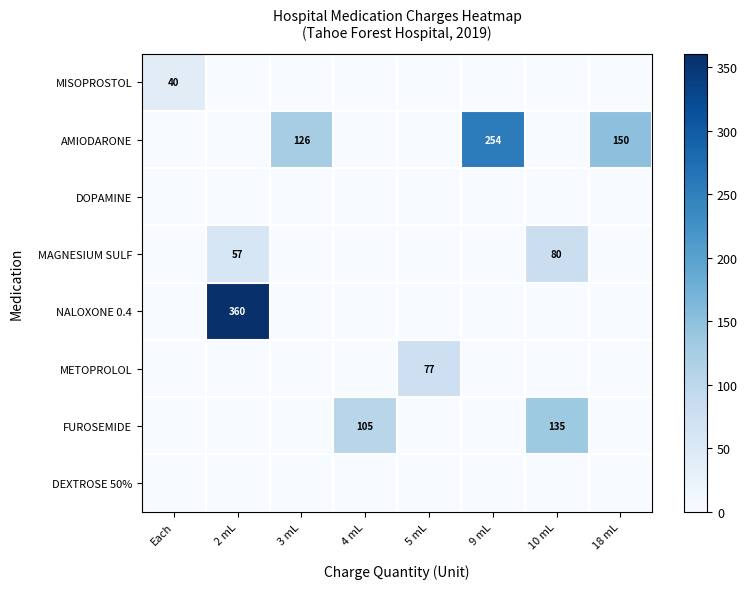

True or false: NALOXONE 0.4 has a value of 360 at 2 mL.

True